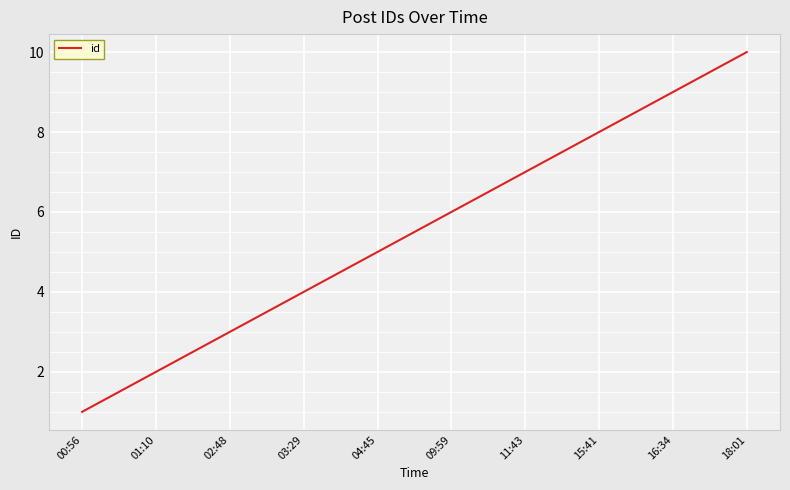

What is the approximate value at 15:41?

8